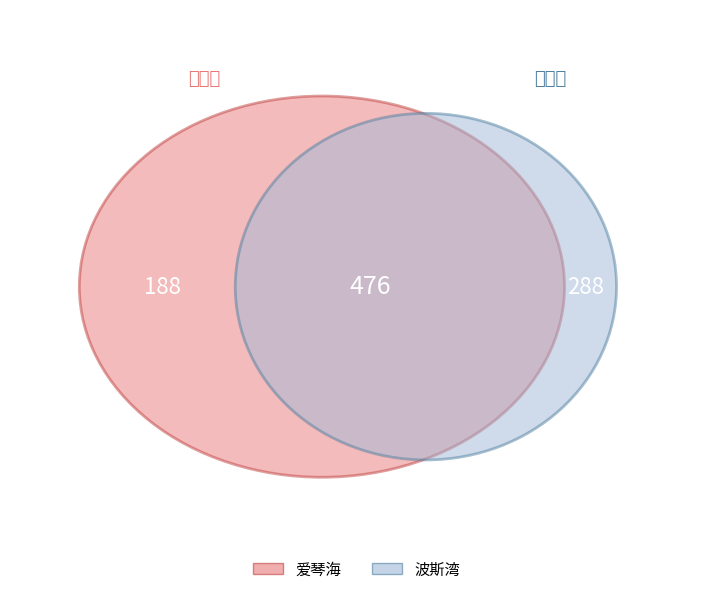

How many slices are in this pie chart?

2